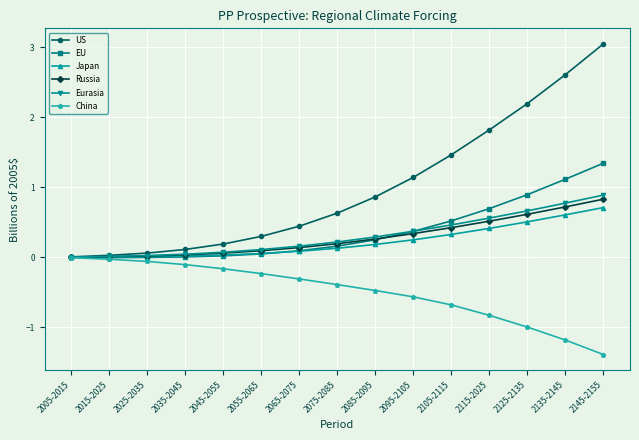

Rank the series at 2125-2135 from highest to lowest value.

US, EU, Eurasia, Russia, Japan, China